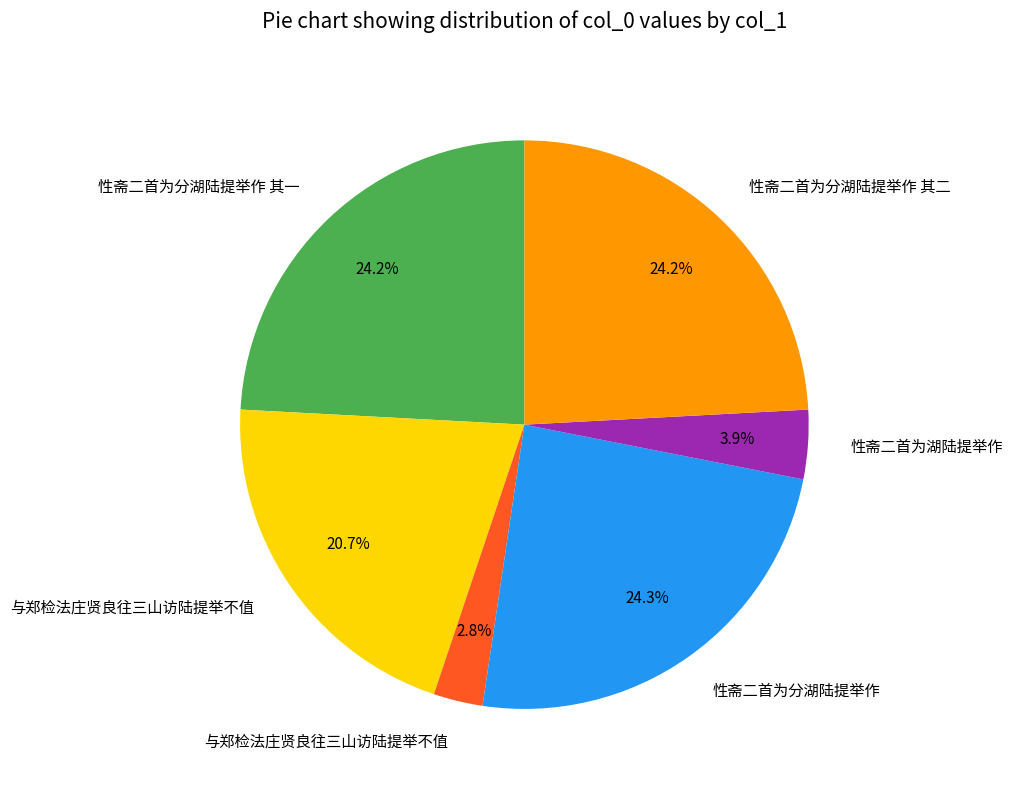

Does any single category account for the majority?

No